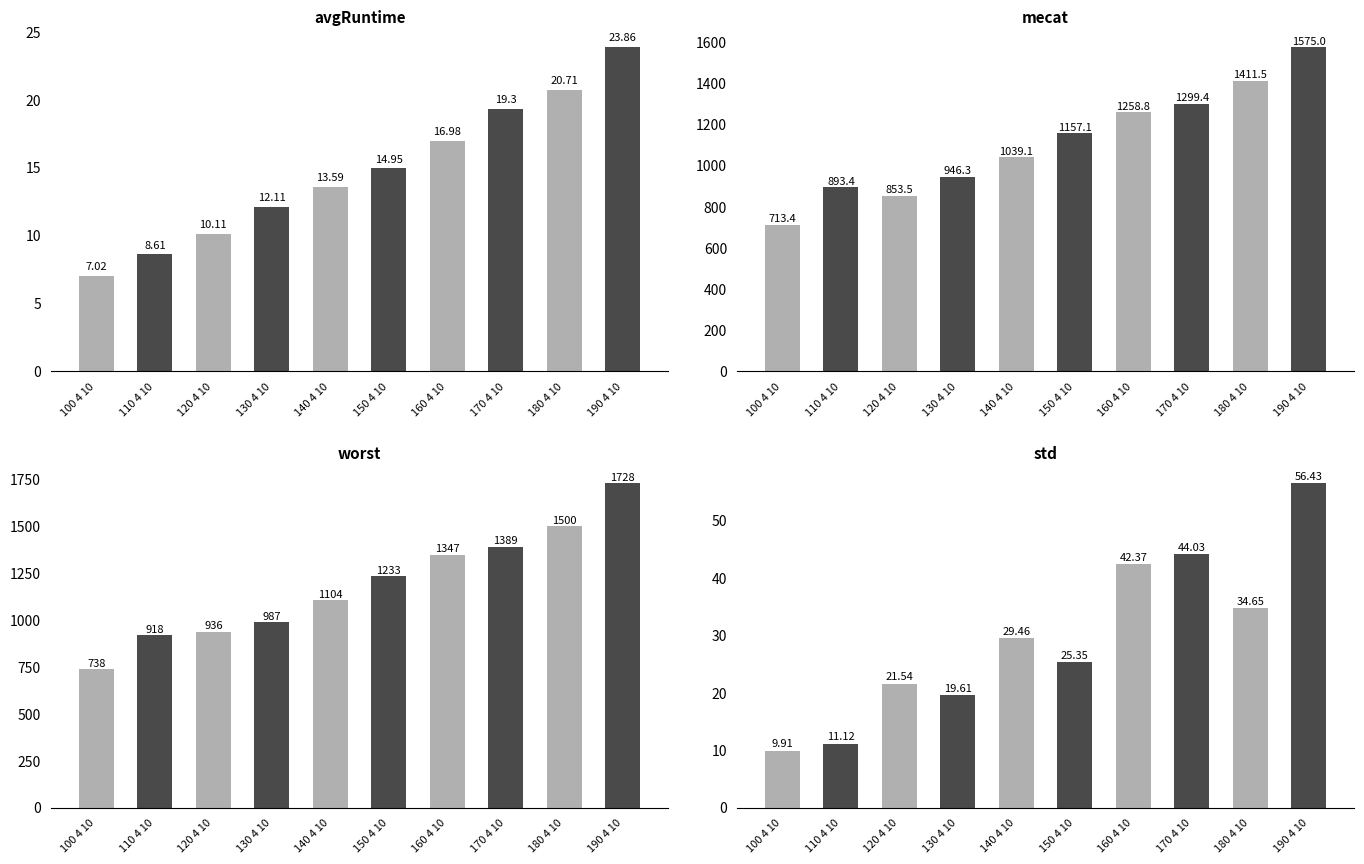

Rank the series by their maximum value, from highest to lowest.

worst, mecat, std, avgRuntime